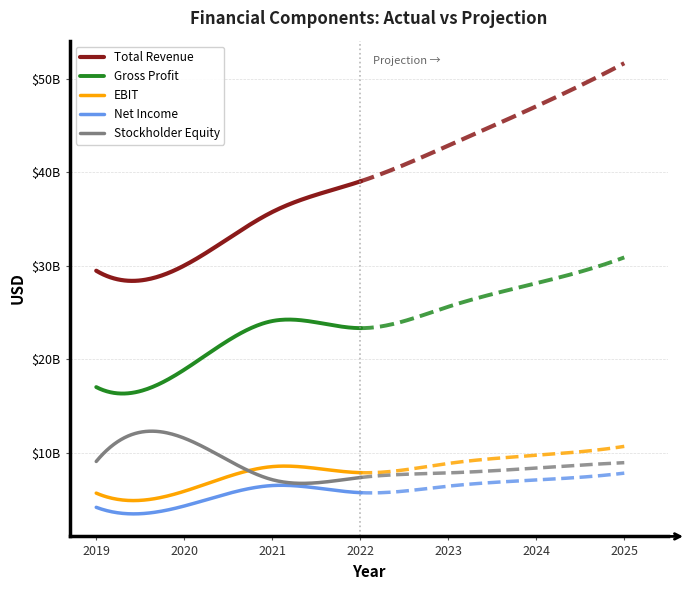

How many lines are shown in the chart?

5